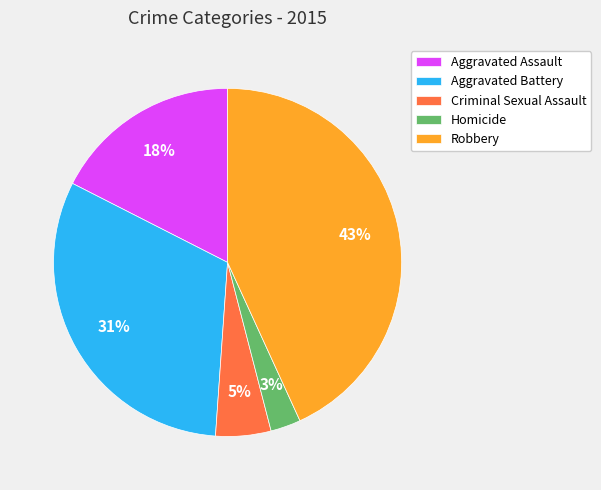

Between Aggravated Assault and Homicide, which is larger?

Aggravated Assault